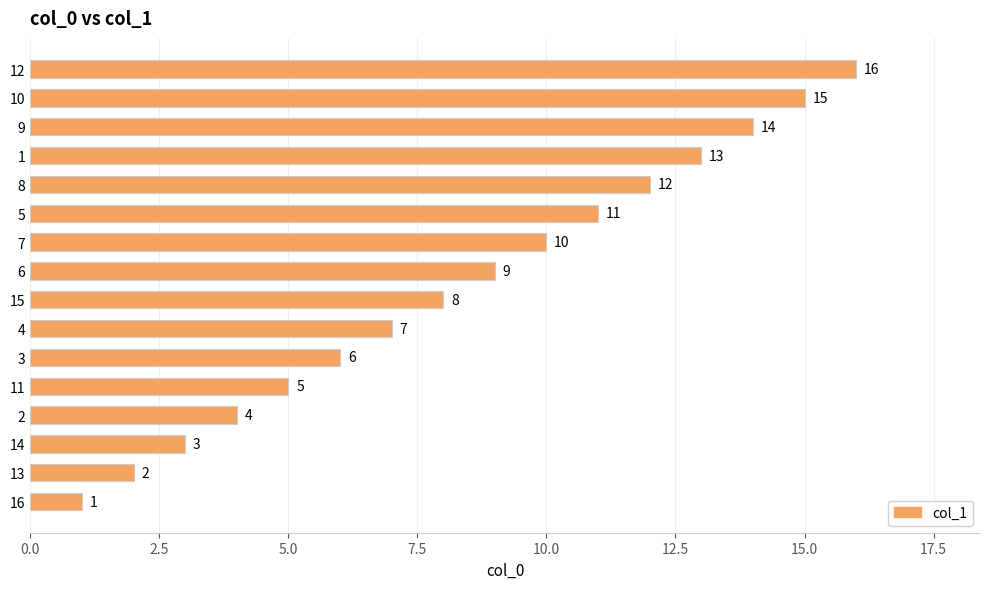

What value does the data have at 15, to the nearest 10?

10